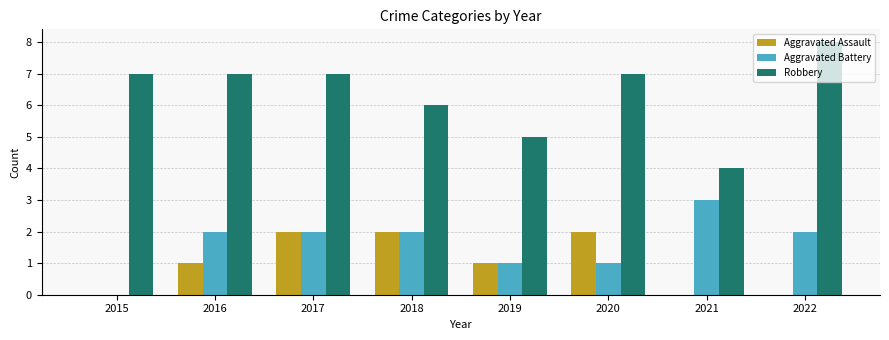

Which series has the widest spread of values?

Robbery